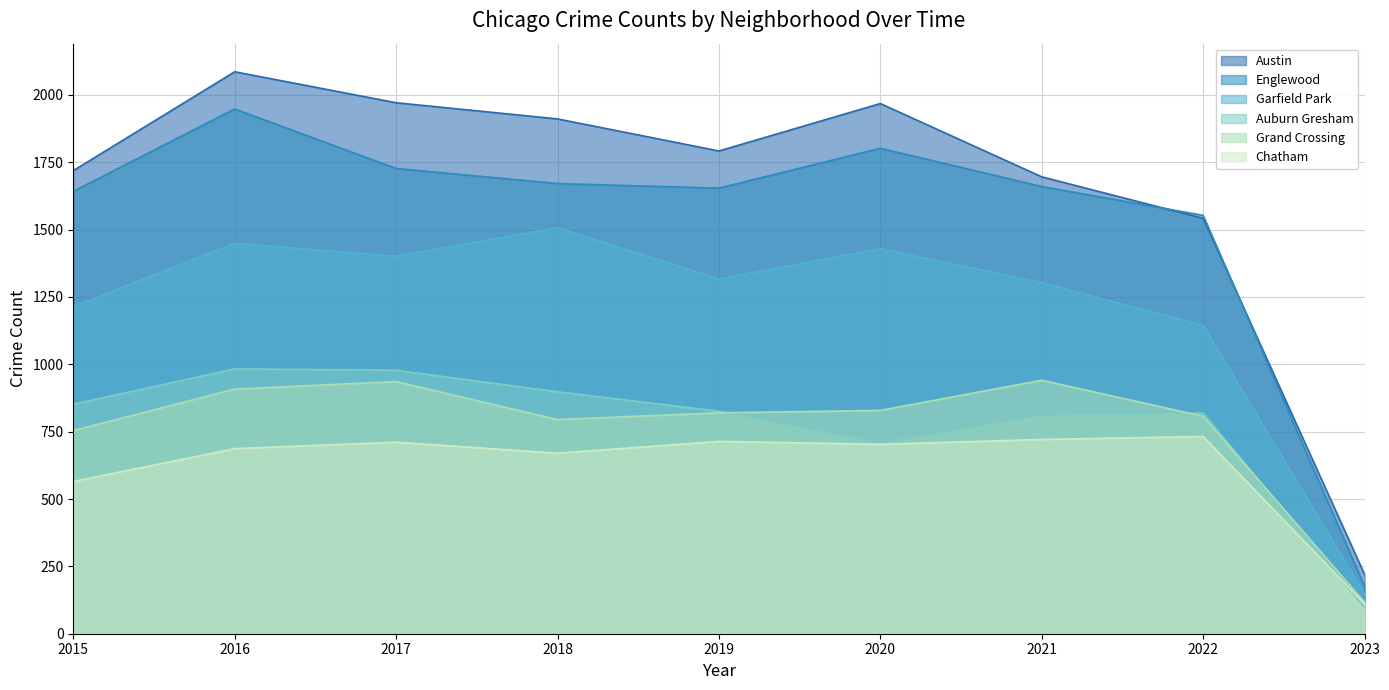

What is the value of the Austin point at the 2nd from the left?

2086